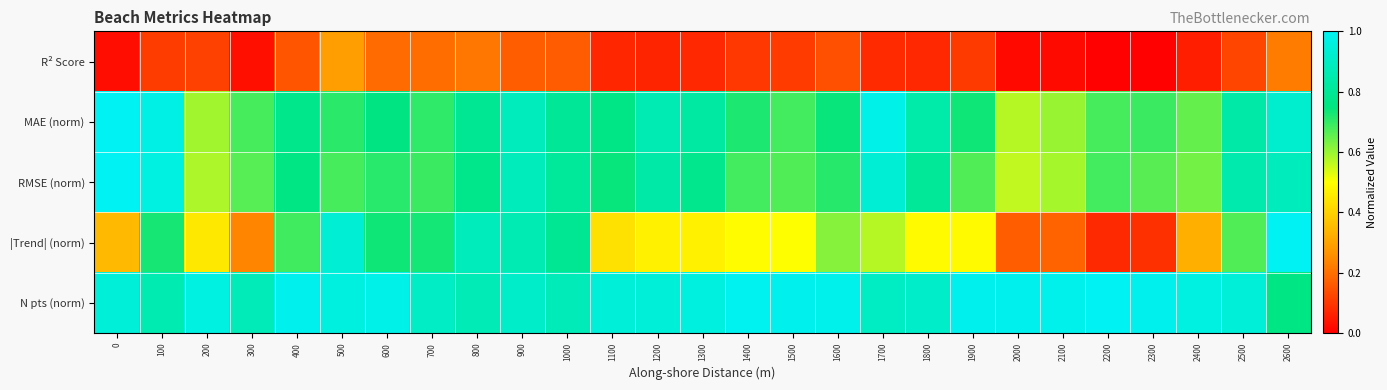

Reading right to left, list all the values displayed in this chart.

R² Score: 2600=0.2	2500=0.1	2400=0.1	2300=0.0	2200=0.0	2100=0.0	2000=0.0	1900=0.1	1800=0.1	1700=0.1	1600=0.1	1500=0.1	1400=0.1	1300=0.1	1200=0.1	1100=0.1	1000=0.2	900=0.2	800=0.2	700=0.2	600=0.2	500=0.3	400=0.2	300=0.0	200=0.1	100=0.1	0=0.0
MAE (norm): 2600=0.9	2500=0.8	2400=0.7	2300=0.7	2200=0.7	2100=0.6	2000=0.6	1900=0.7	1800=0.8	1700=1.0	1600=0.7	1500=0.7	1400=0.7	1300=0.8	1200=0.9	1100=0.8	1000=0.8	900=0.9	800=0.8	700=0.7	600=0.8	500=0.7	400=0.8	300=0.7	200=0.6	100=1.0	0=1.0
RMSE (norm): 2600=0.9	2500=0.8	2400=0.6	2300=0.7	2200=0.7	2100=0.6	2000=0.6	1900=0.7	1800=0.8	1700=0.9	1600=0.7	1500=0.7	1400=0.7	1300=0.8	1200=0.8	1100=0.7	1000=0.8	900=0.9	800=0.8	700=0.7	600=0.7	500=0.7	400=0.8	300=0.7	200=0.6	100=1.0	0=1.0
|Trend| (norm): 2600=1.0	2500=0.7	2400=0.3	2300=0.1	2200=0.1	2100=0.2	2000=0.2	1900=0.5	1800=0.5	1700=0.6	1600=0.6	1500=0.5	1400=0.5	1300=0.5	1200=0.5	1100=0.4	1000=0.8	900=0.9	800=0.9	700=0.7	600=0.7	500=0.9	400=0.7	300=0.2	200=0.5	100=0.7	0=0.3
N pts (norm): 2600=0.8	2500=0.9	2400=1.0	2300=1.0	2200=1.0	2100=1.0	2000=1.0	1900=1.0	1800=0.9	1700=0.9	1600=1.0	1500=1.0	1400=1.0	1300=1.0	1200=0.9	1100=0.9	1000=0.9	900=0.9	800=0.9	700=0.9	600=1.0	500=1.0	400=1.0	300=0.9	200=1.0	100=0.9	0=0.9